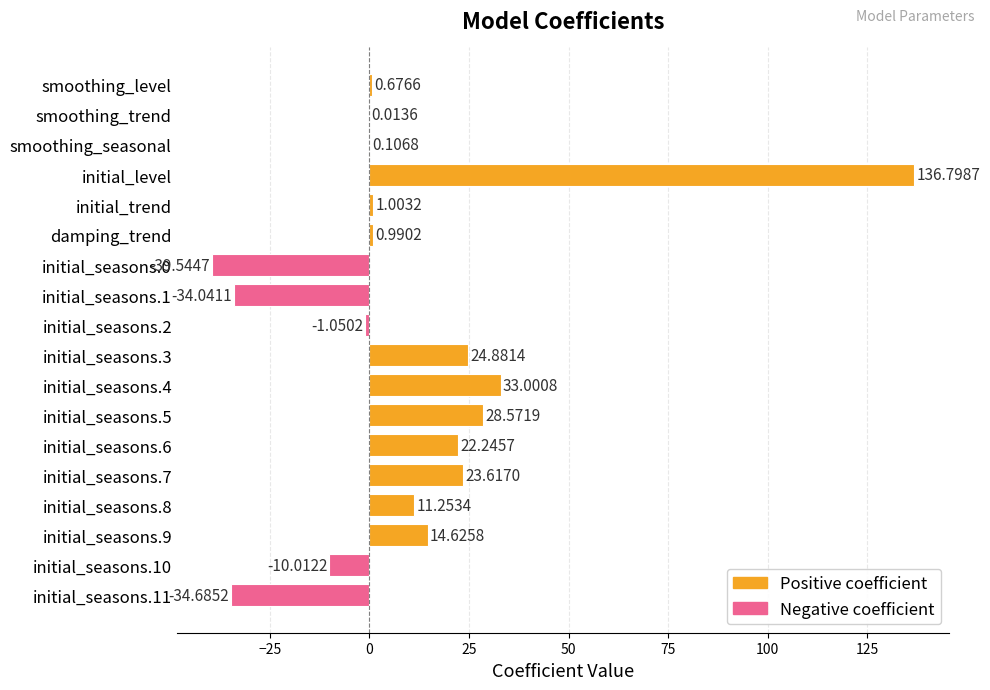

What is the change in value from damping_trend to initial_seasons.0?

-40.5